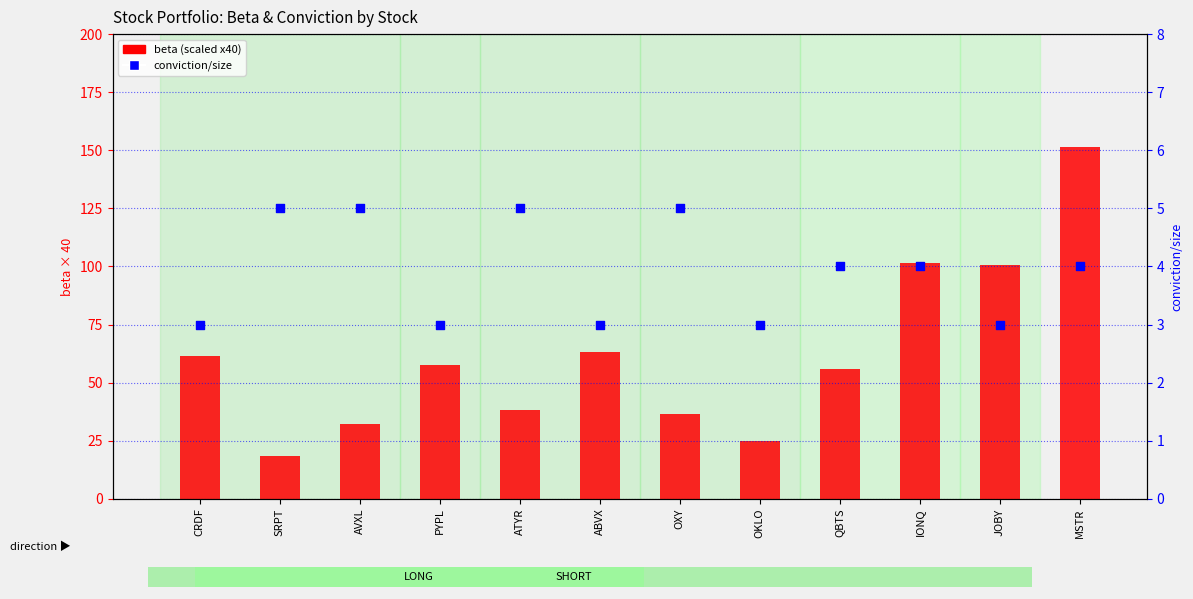

Which series contains the lowest Y value?

conviction/size